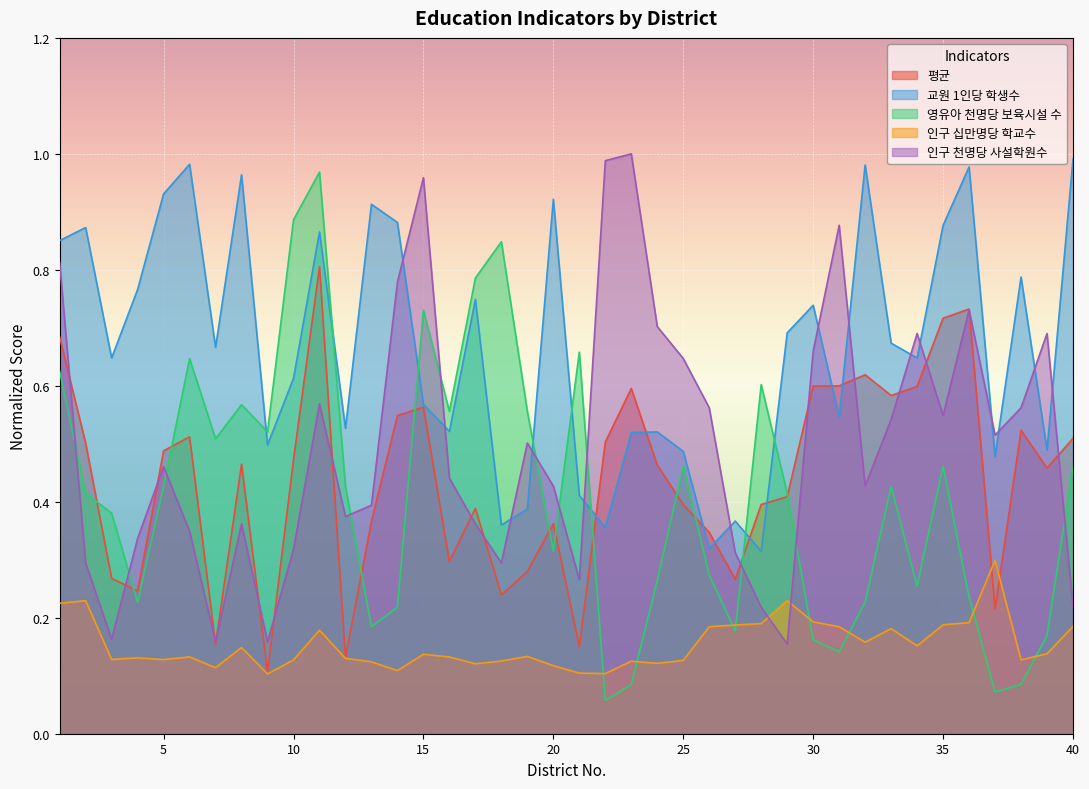

Which category has the highest value in the 영유아 천명당 보육시설 수 series?

11